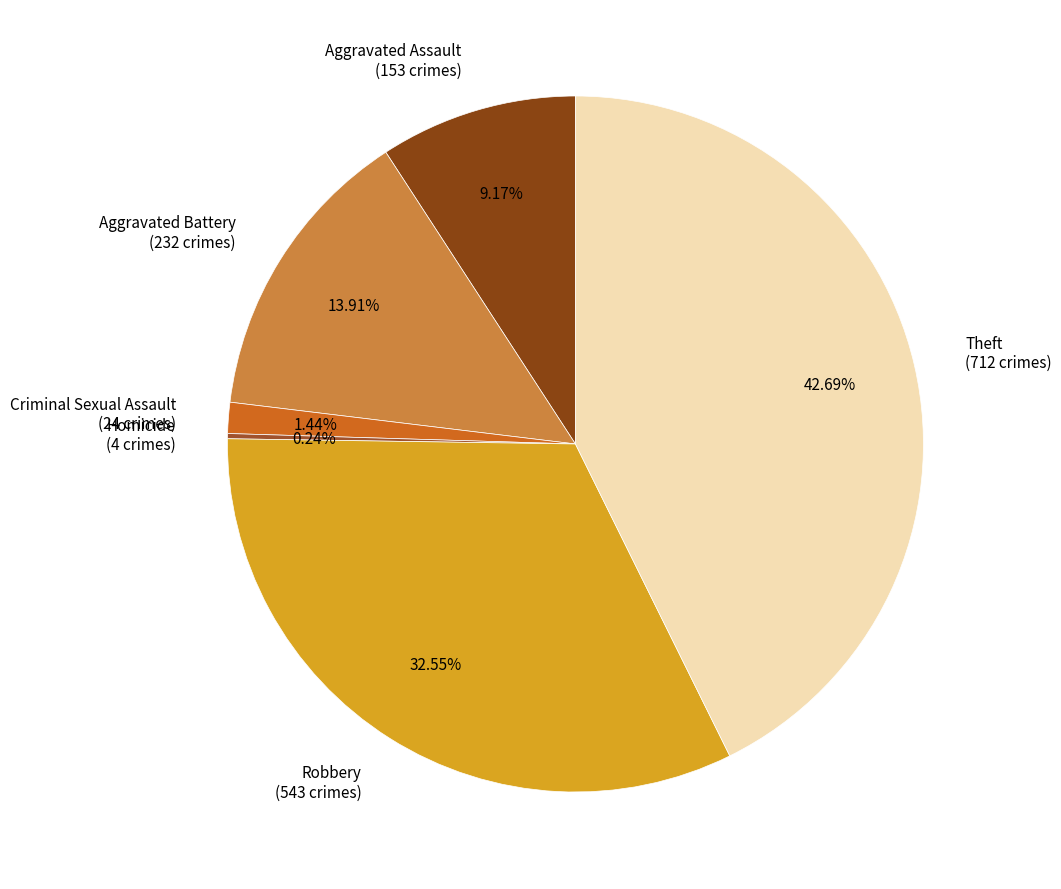

Which has a higher value, Robbery or Criminal Sexual Assault?

Robbery